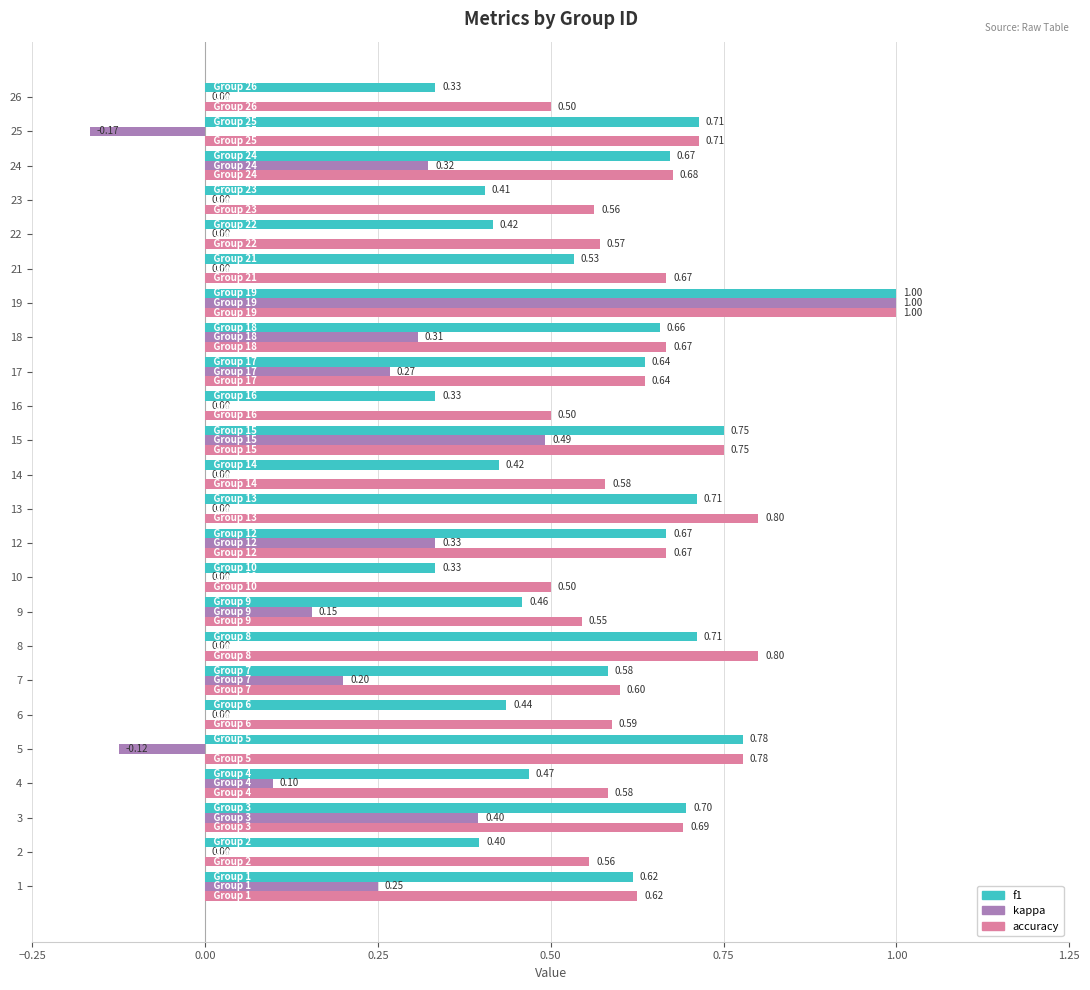

Between 1 and 5, which series saw the biggest shift?

kappa